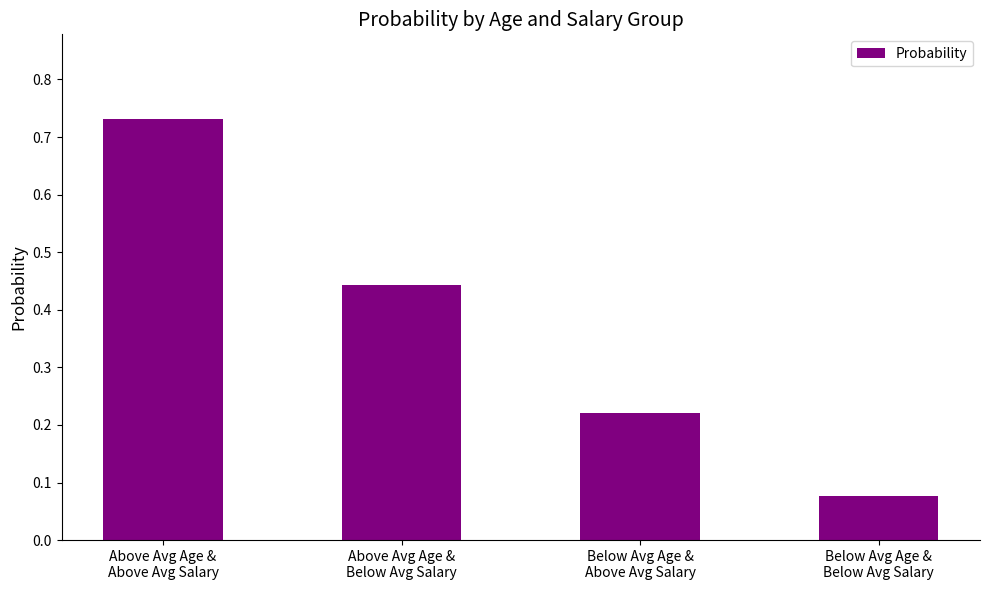

Is it true that the value at Above Avg Age &
Above Avg Salary is 1.1?

False